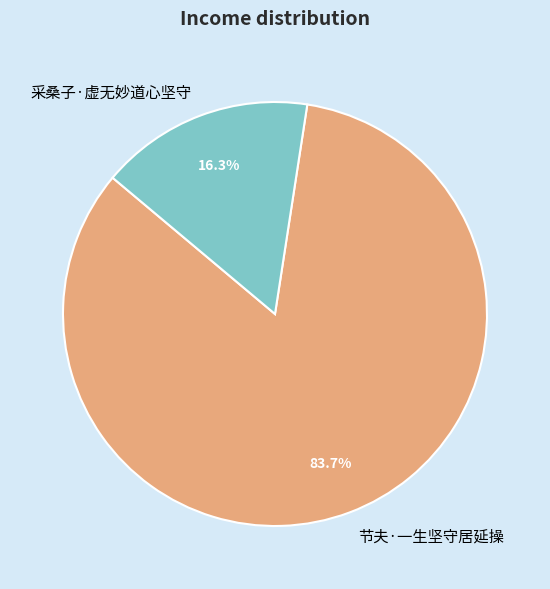

How many slices are in this pie chart?

2